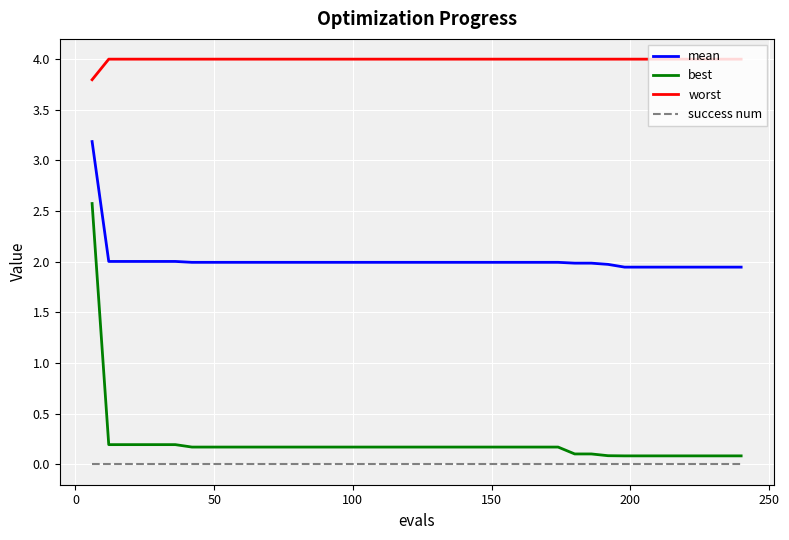

True or false: success num and worst cross at least once.

False